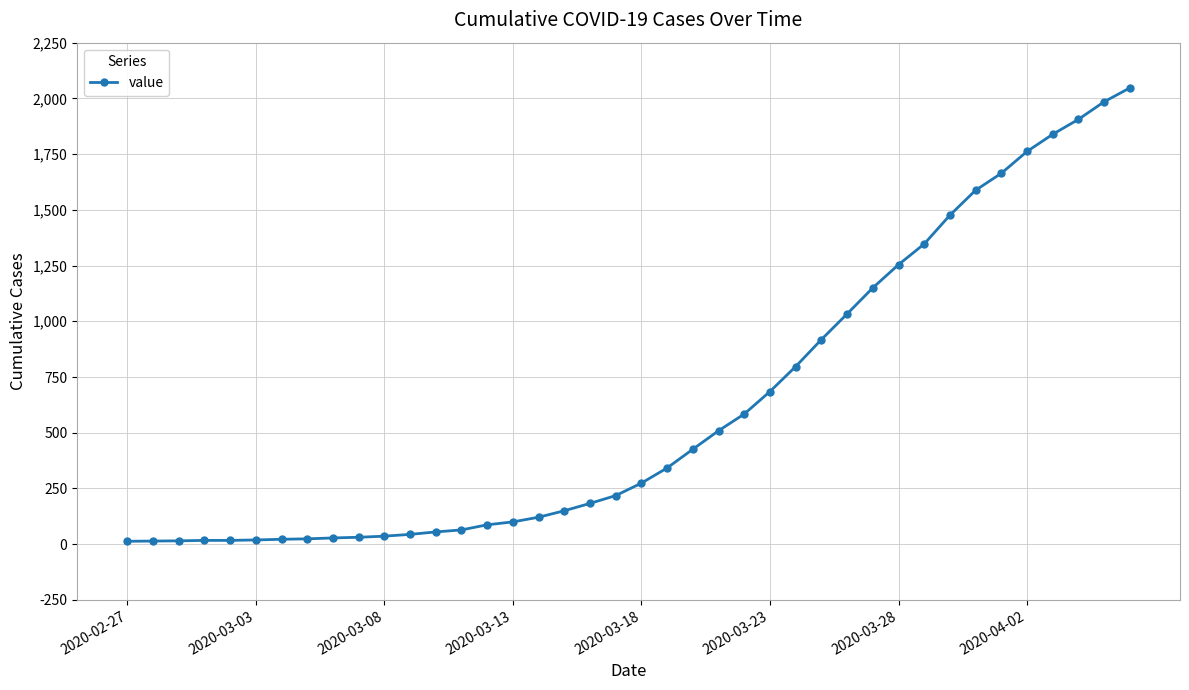

What is the maximum value shown in the chart?

2047